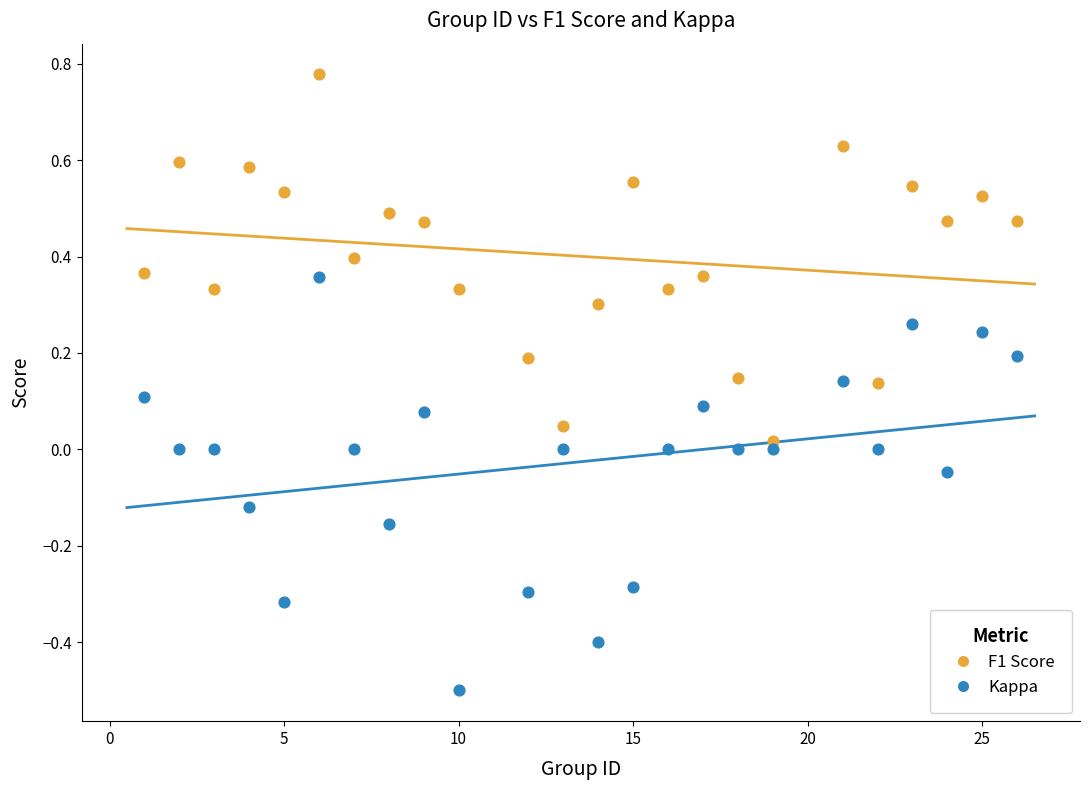

What is the X range (max minus min) for the scatter plot?

25.0